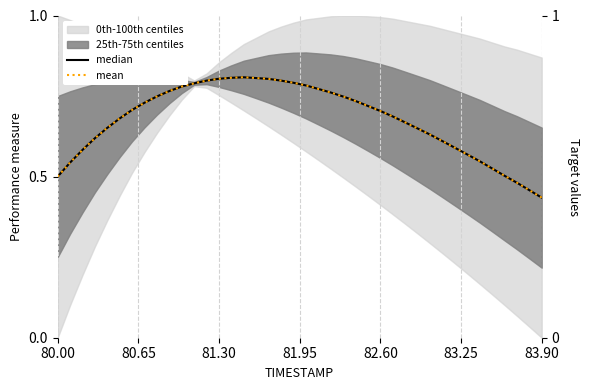

True or false: mean and median intersect in this chart.

False